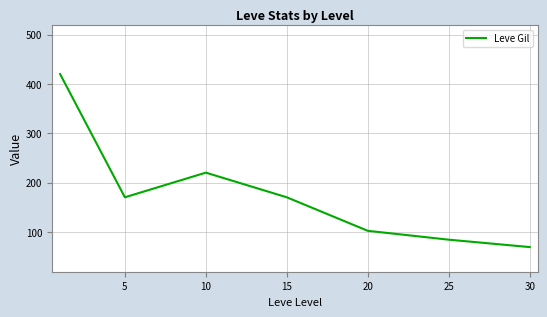

How many lines are shown in the chart?

1